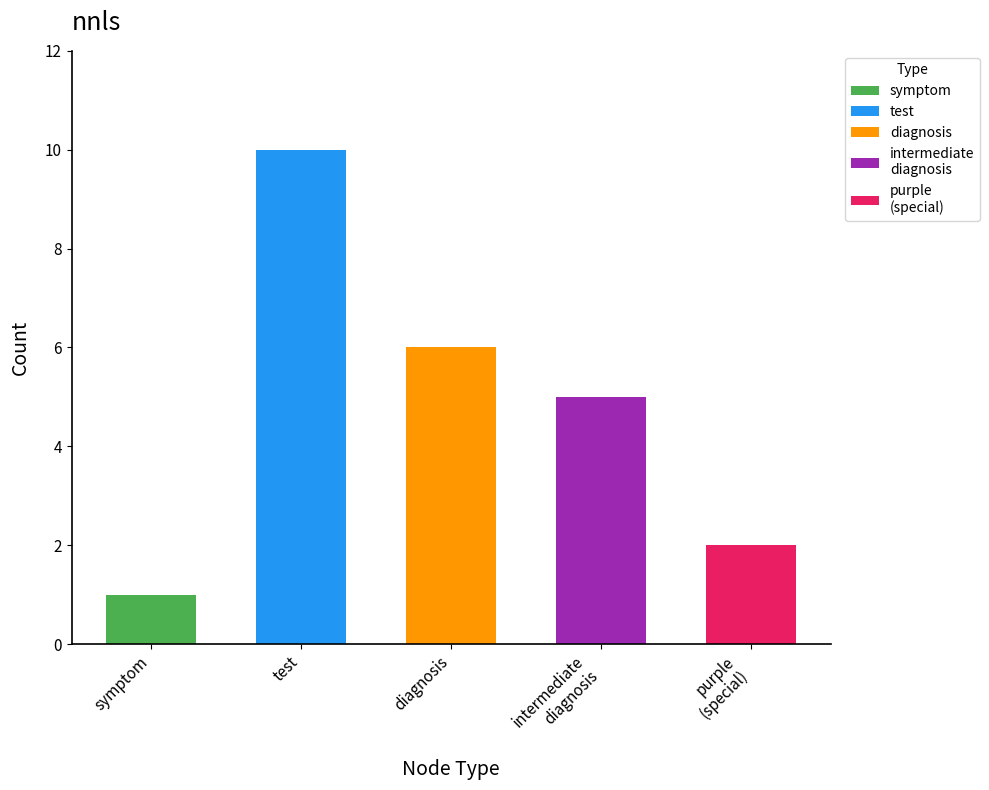

The value at symptom is 0. True or false?

False